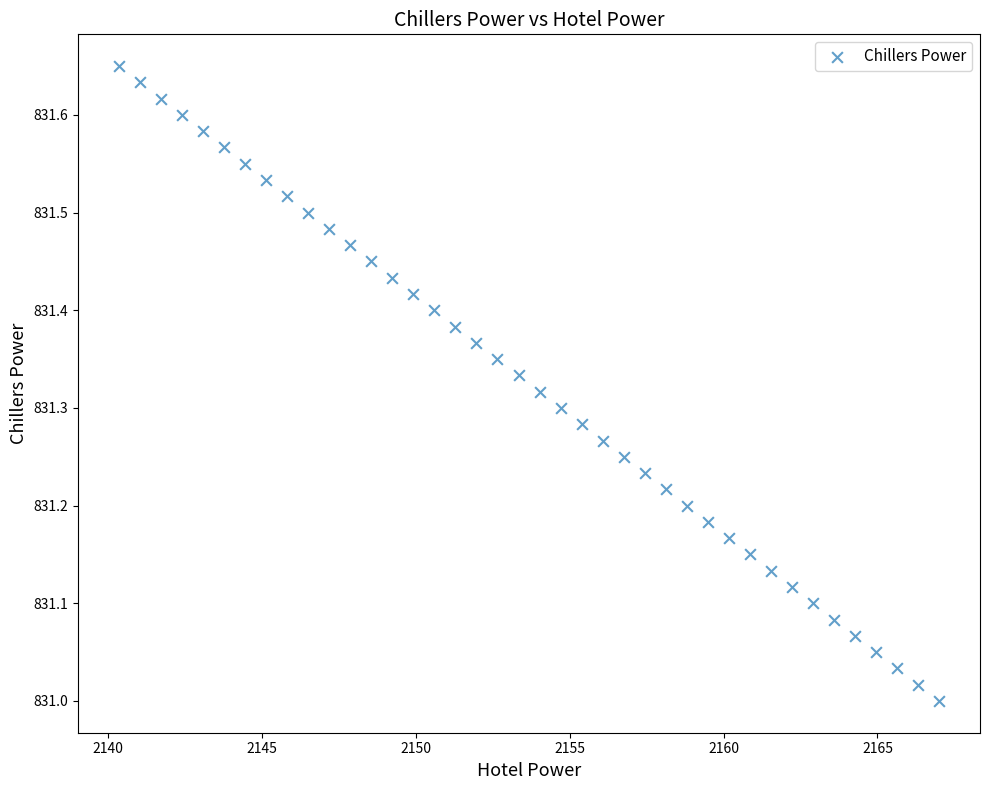

What is the range of X values (max minus min)?

26.7